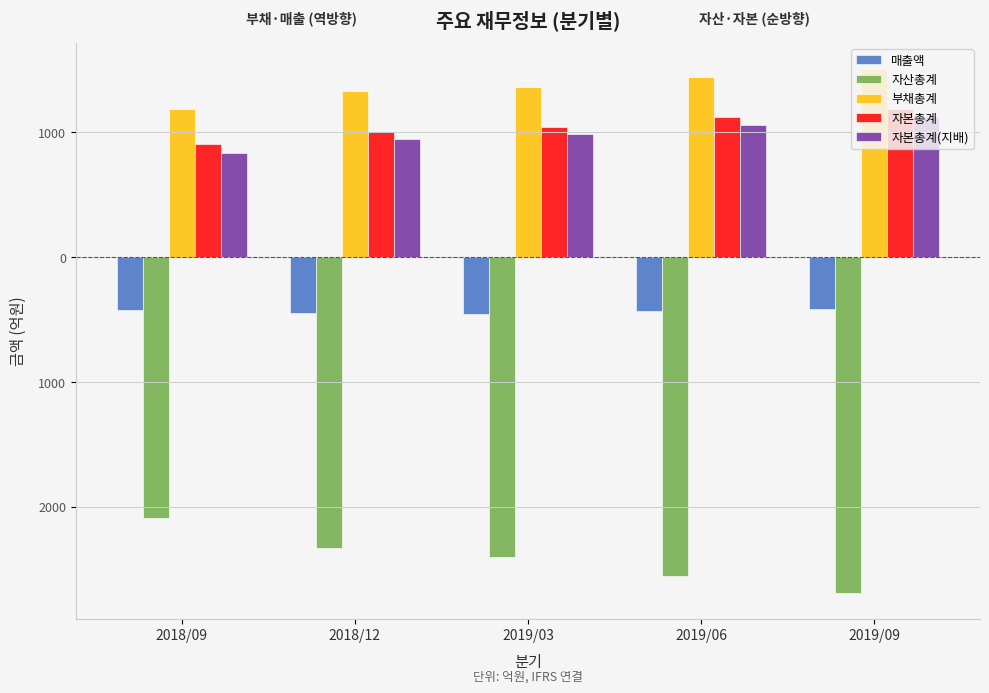

What is the average value of the 자본총계 series?

1049